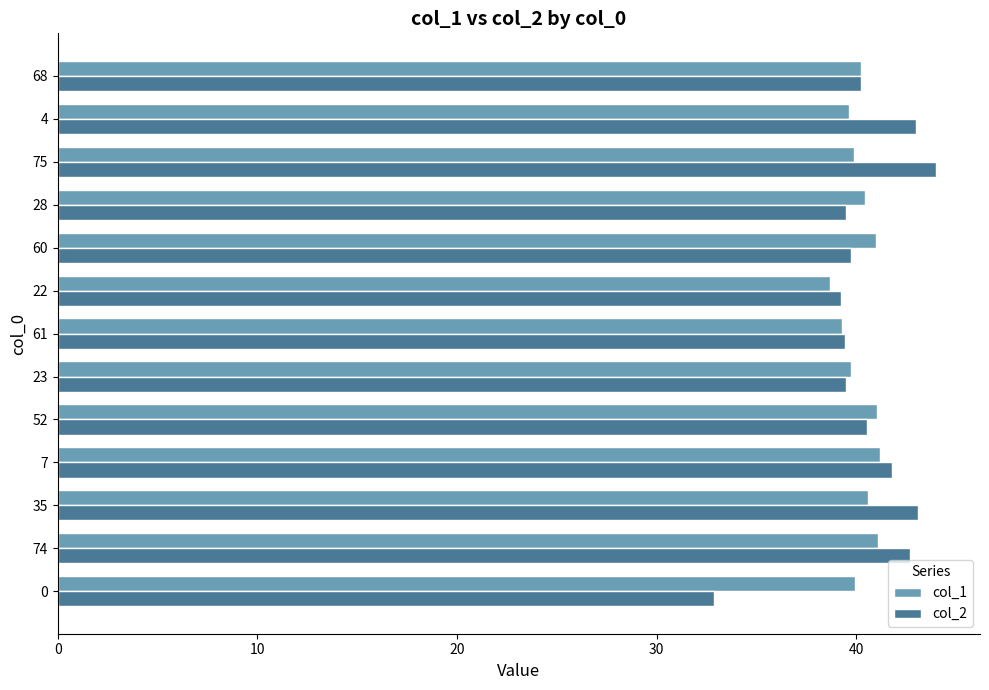

The col_2 series shows 39.2 at 22. True or false?

True